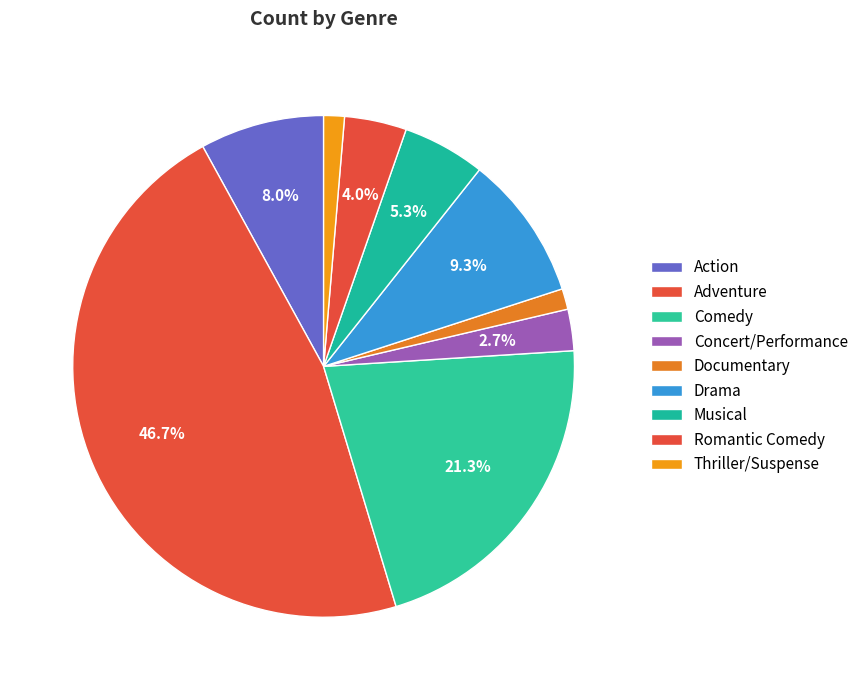

Which has a higher value, Musical or Romantic Comedy?

Musical